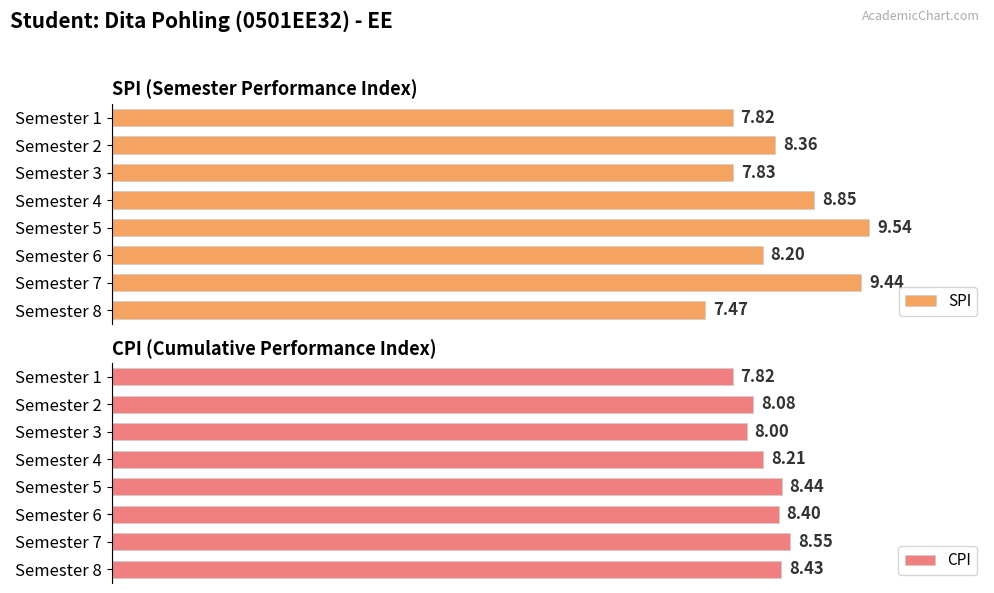

Which category has the highest value in the SPI series?

Semester 5